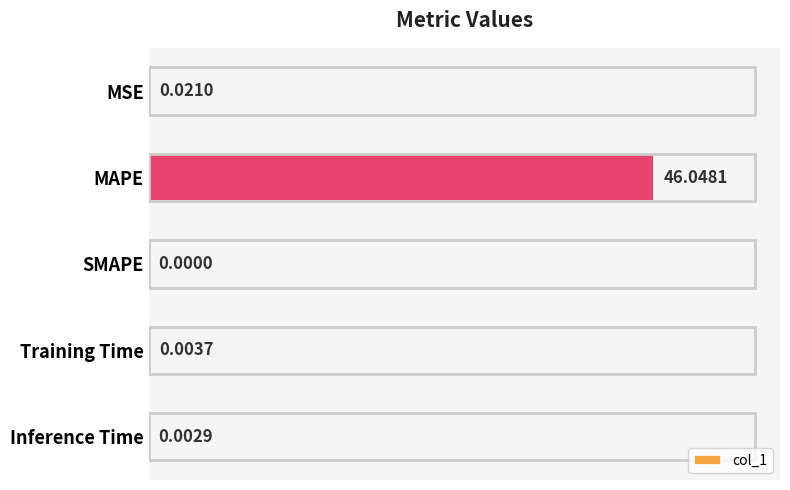

What is the sum of all values?

46.1